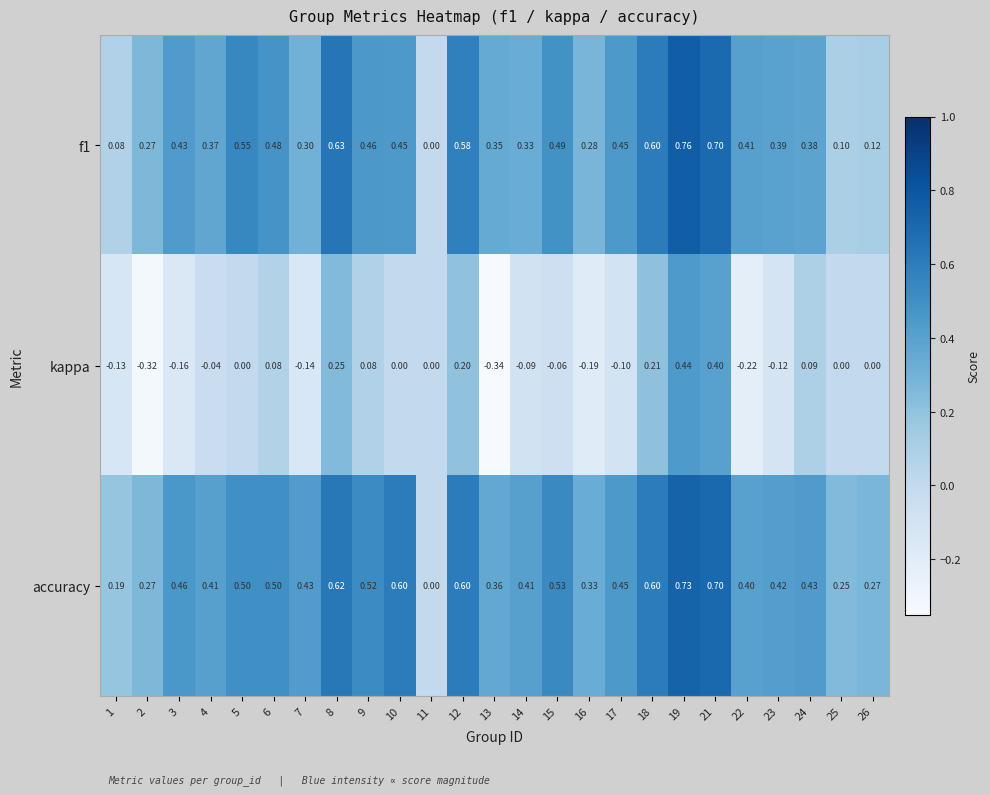

Rank the series at 13 from lowest to highest value.

kappa, f1, accuracy